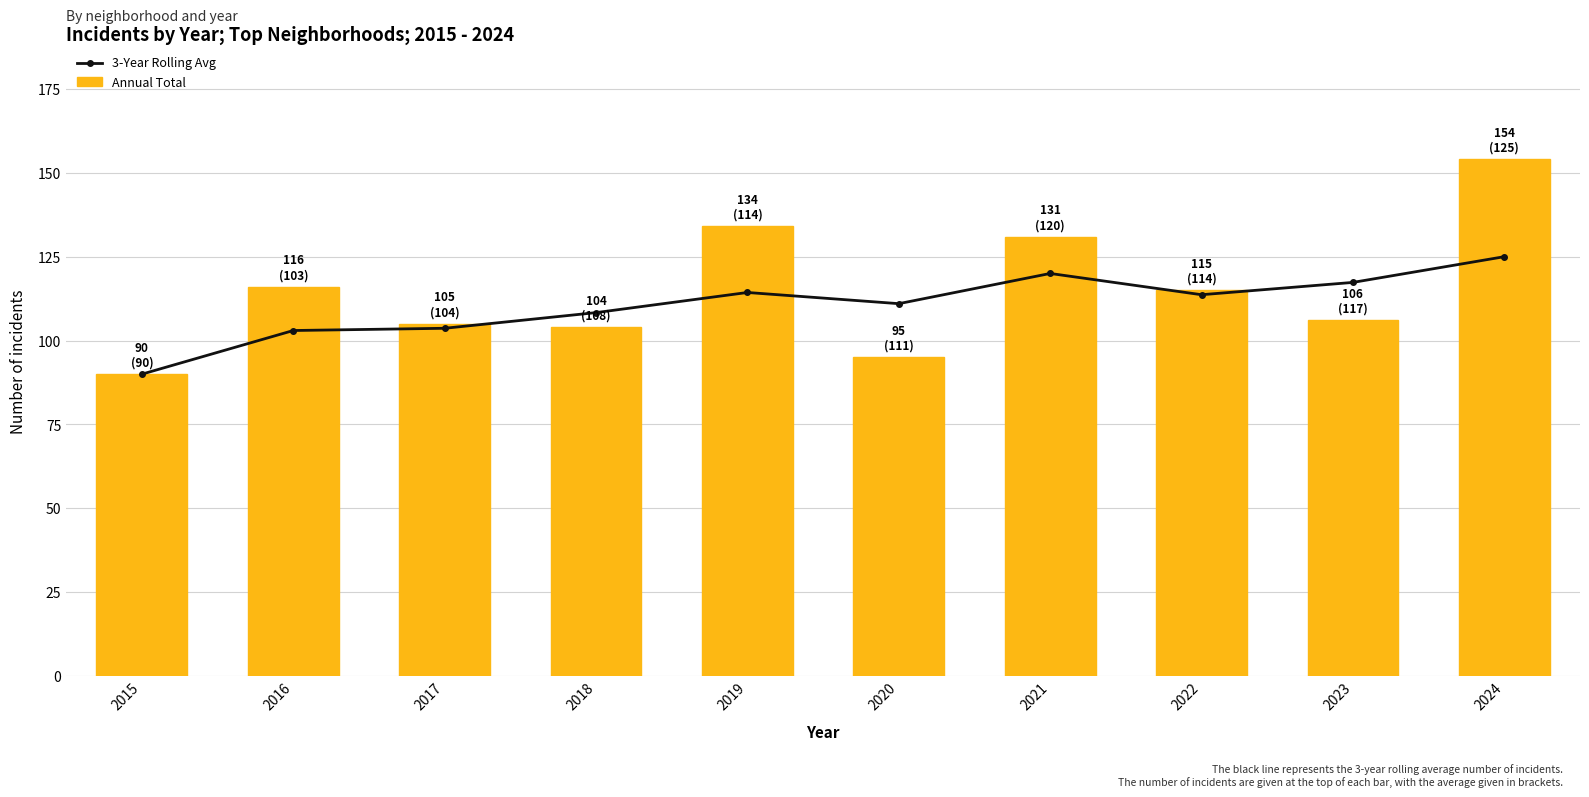

What is the spread (max minus min) of values at 2017?

1.3